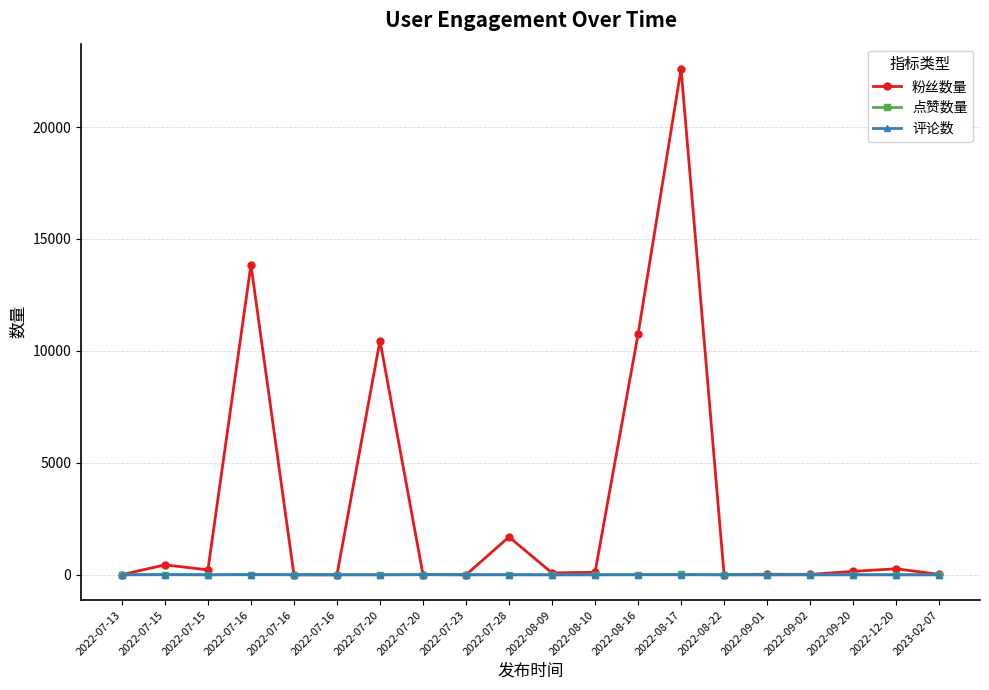

What is the spread (max minus min) of values at 2022-08-22?

2